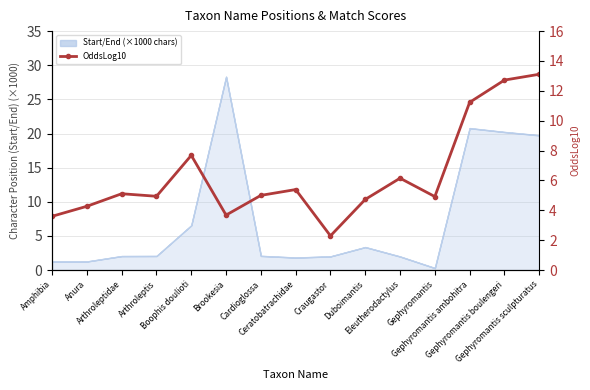

What is the label of the 10th point from the right?

Brookesia